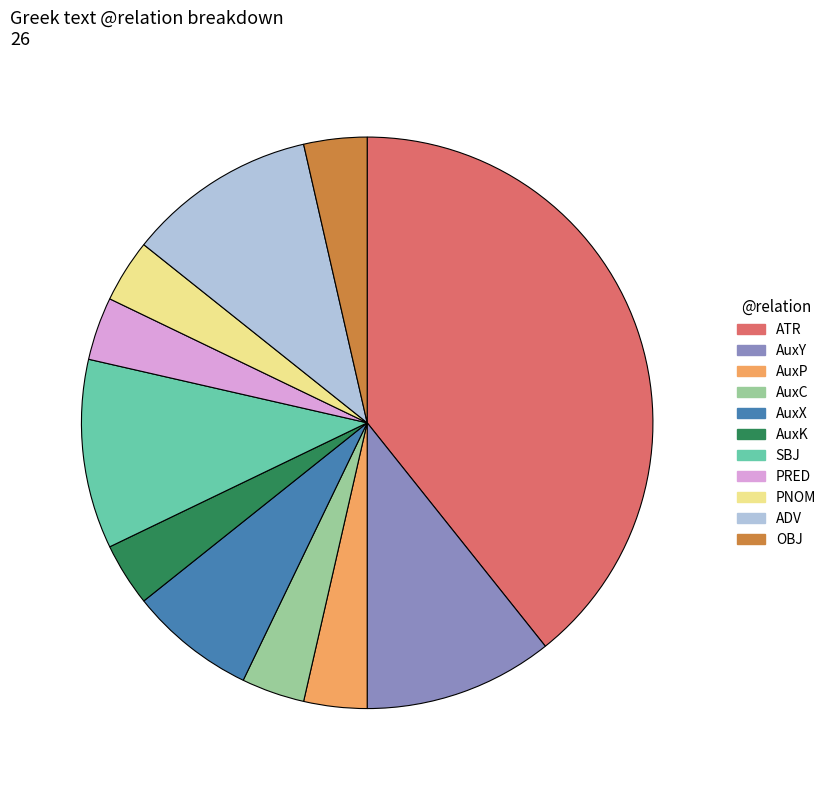

Approximately how many times larger is the value at AuxK compared to OBJ?

1.0